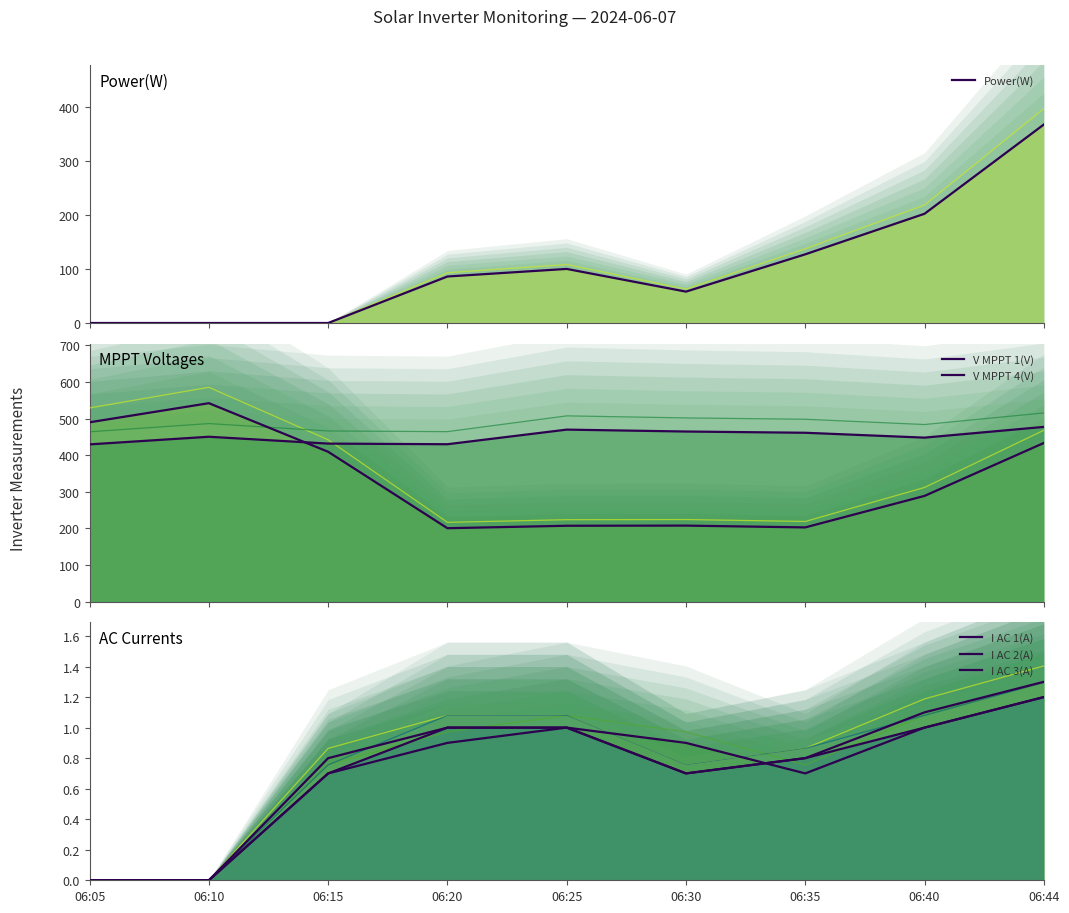

The Power(W) series shows -204.3 at 06:10. True or false?

False